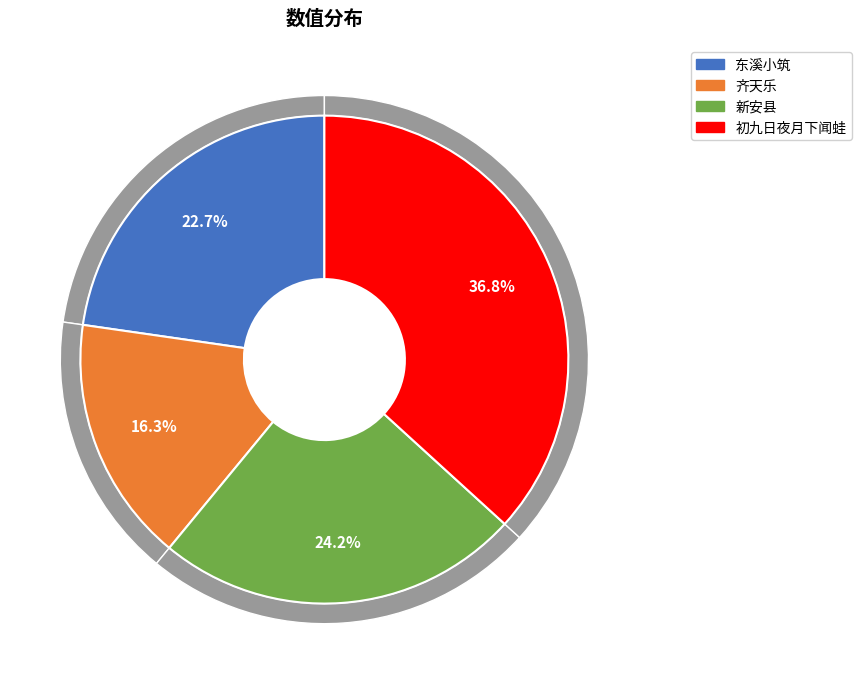

Which slice is the smallest?

齐天乐 读和轩词，枨触往事，因次原韵，与题图之意无关也